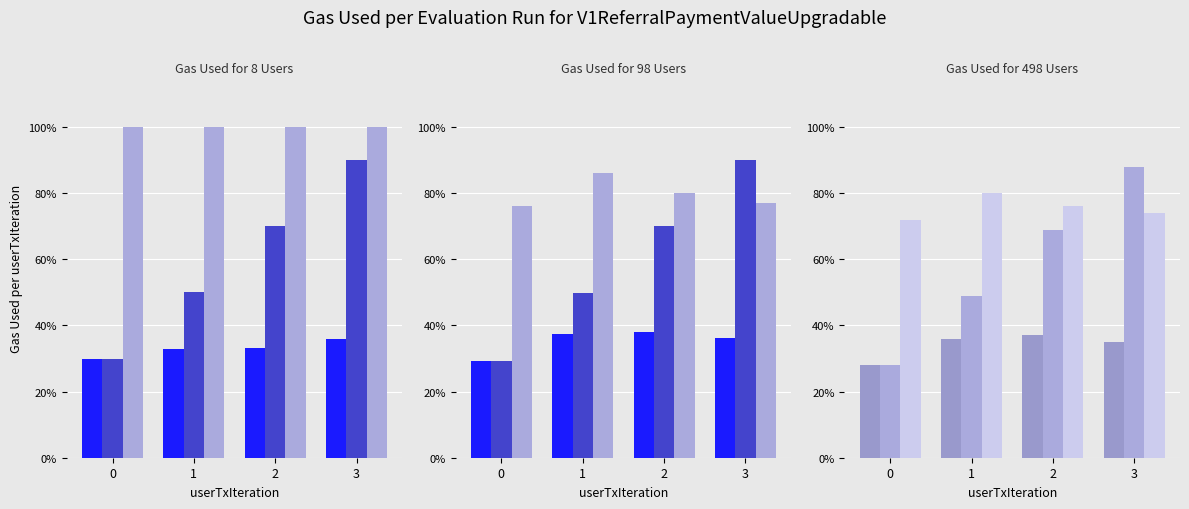

Is the value of PercentageOccupied at 1 greater than the value of PercentageSeated at 1?

Yes